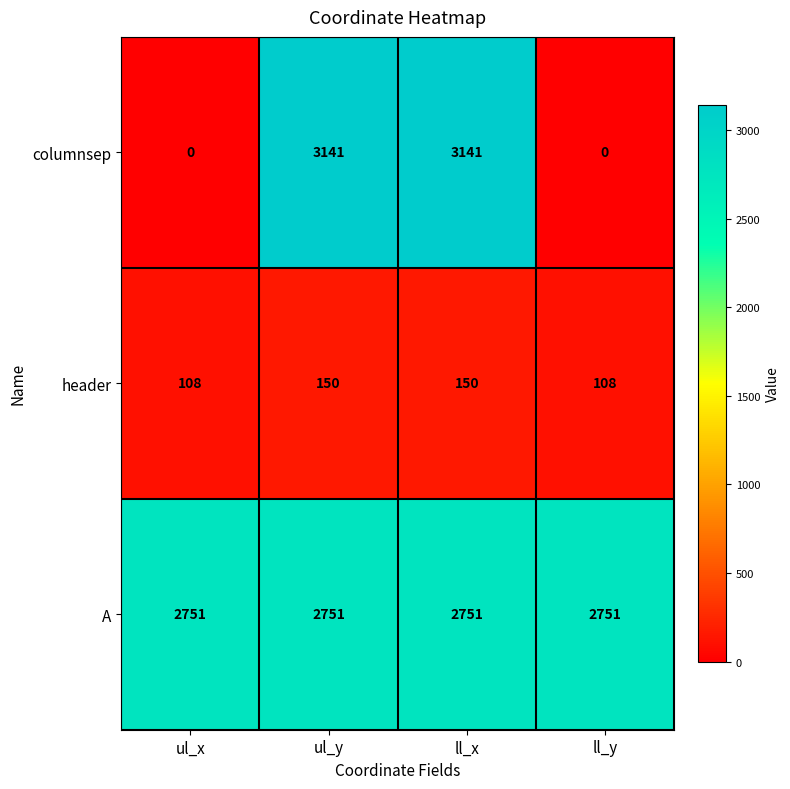

Reading left to right, what are all the values shown in this chart?

columnsep: 0	3141	3141	0
header: 108	150	150	108
A: 2751	2751	2751	2751